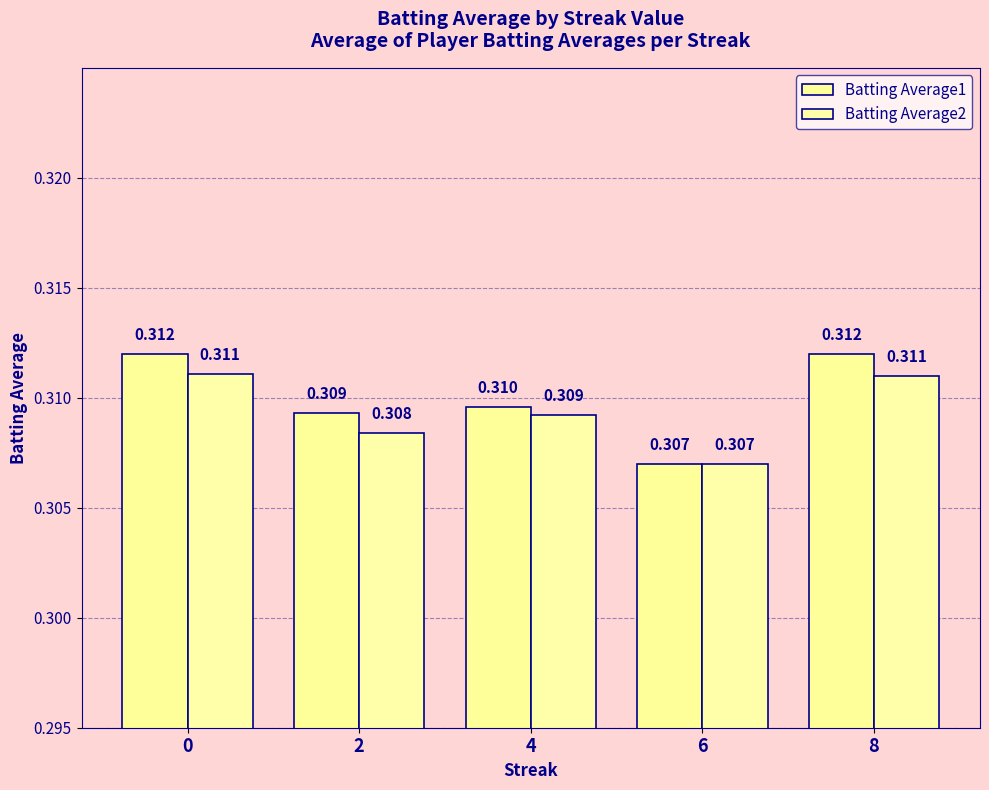

List the series in order of their peak value, lowest first.

Batting Average2, Batting Average1